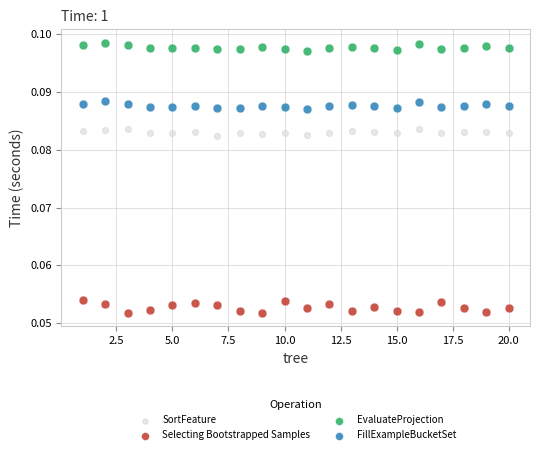

Which series contains the highest Y value?

EvaluateProjection